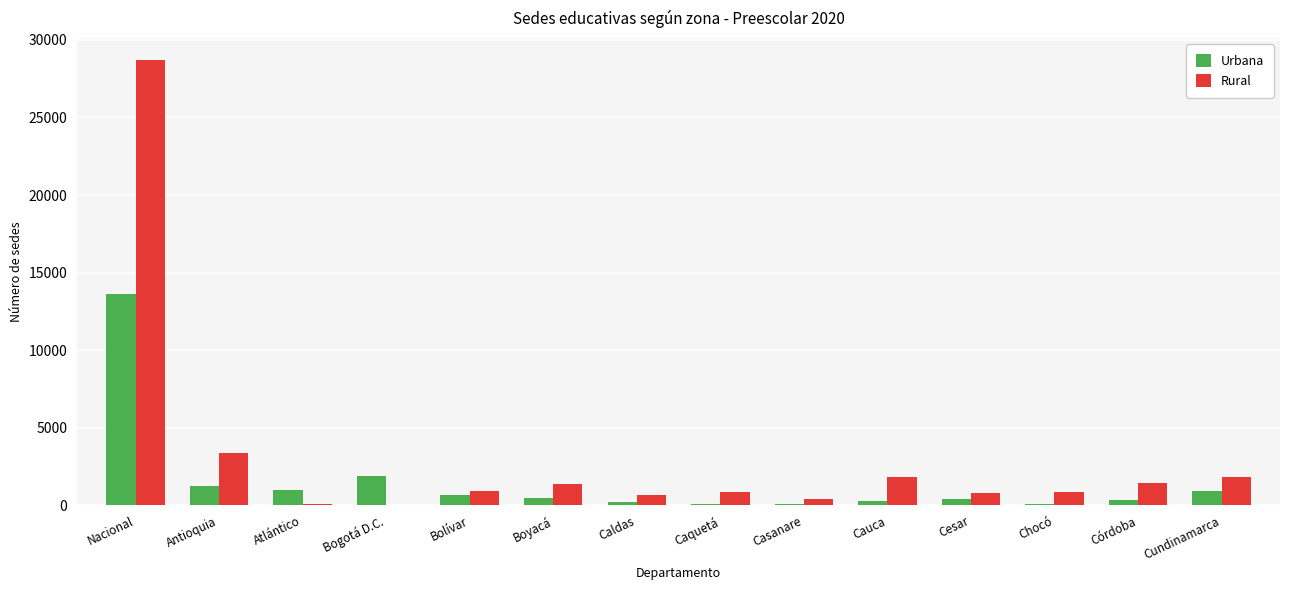

What is the sum of all Urbana values?

21459